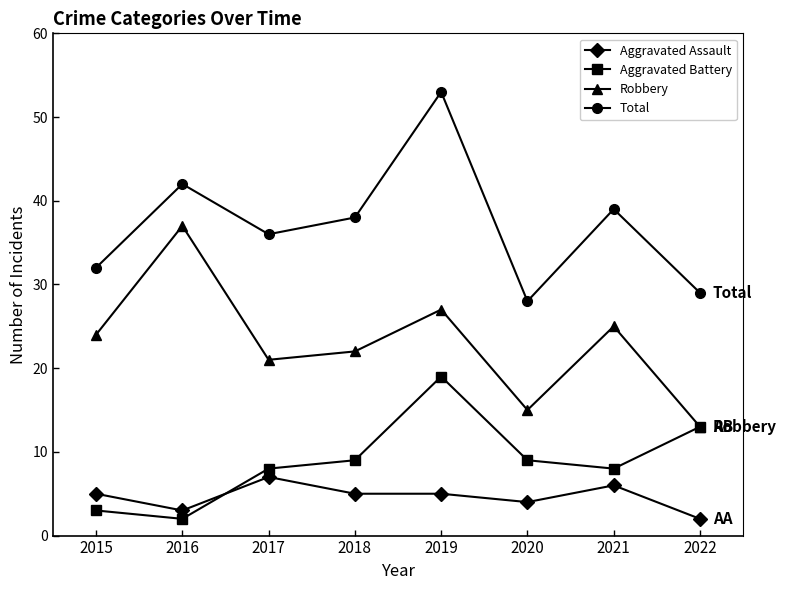

The value of Robbery at 2016 is 37. True or false?

True